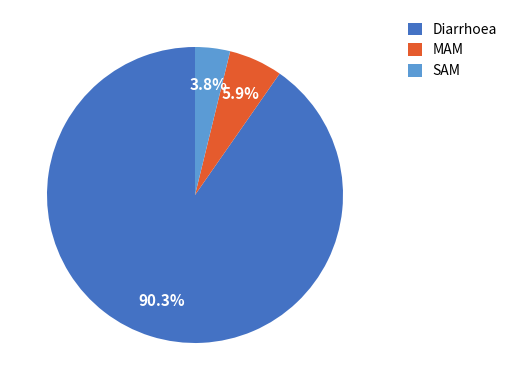

To the nearest percent, what portion does Diarrhoea represent?

90%